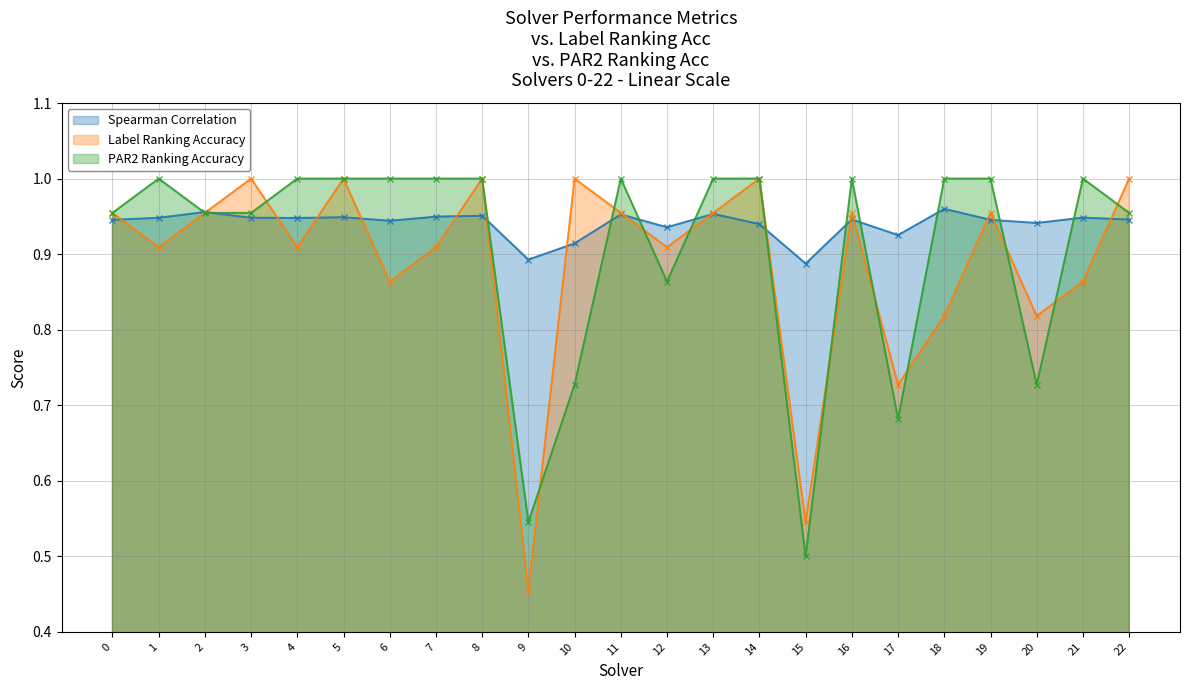

The value of label_ranking_acc at 3 is 1.0. True or false?

True